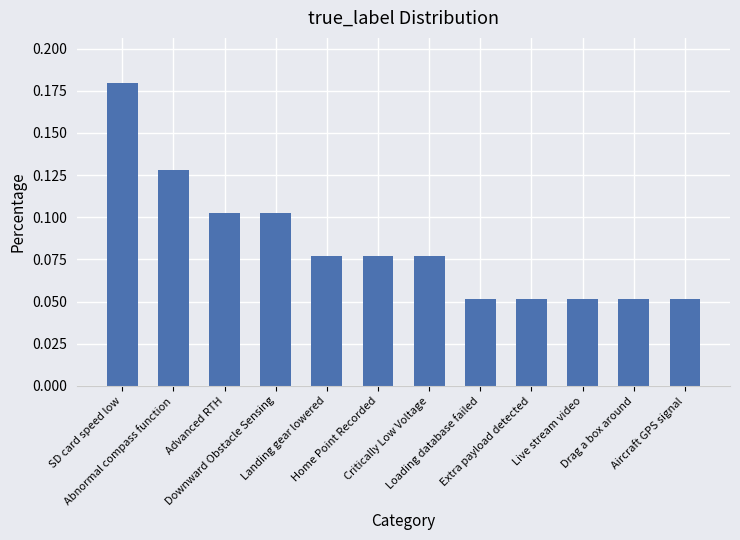

What is the sum of all values?

1.0